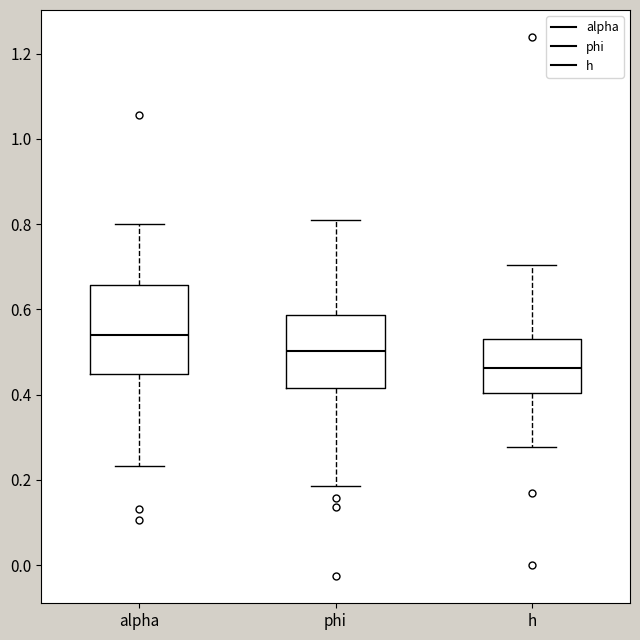

Which box has the lowest median line?

h